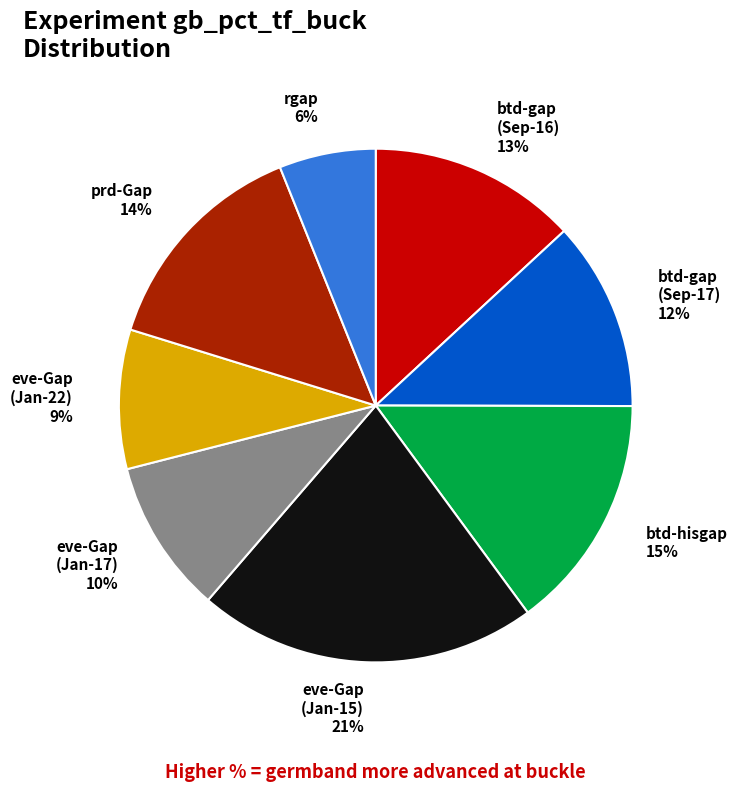

Is there any slice that represents more than half of the pie?

No